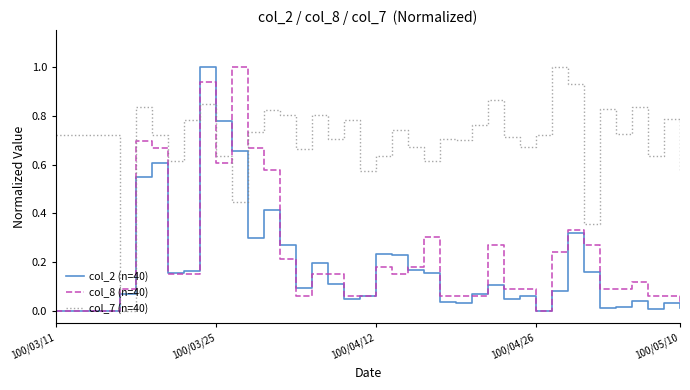

What are all the series names shown in the legend?

col_2 (n=40), col_8 (n=40), col_7 (n=40)